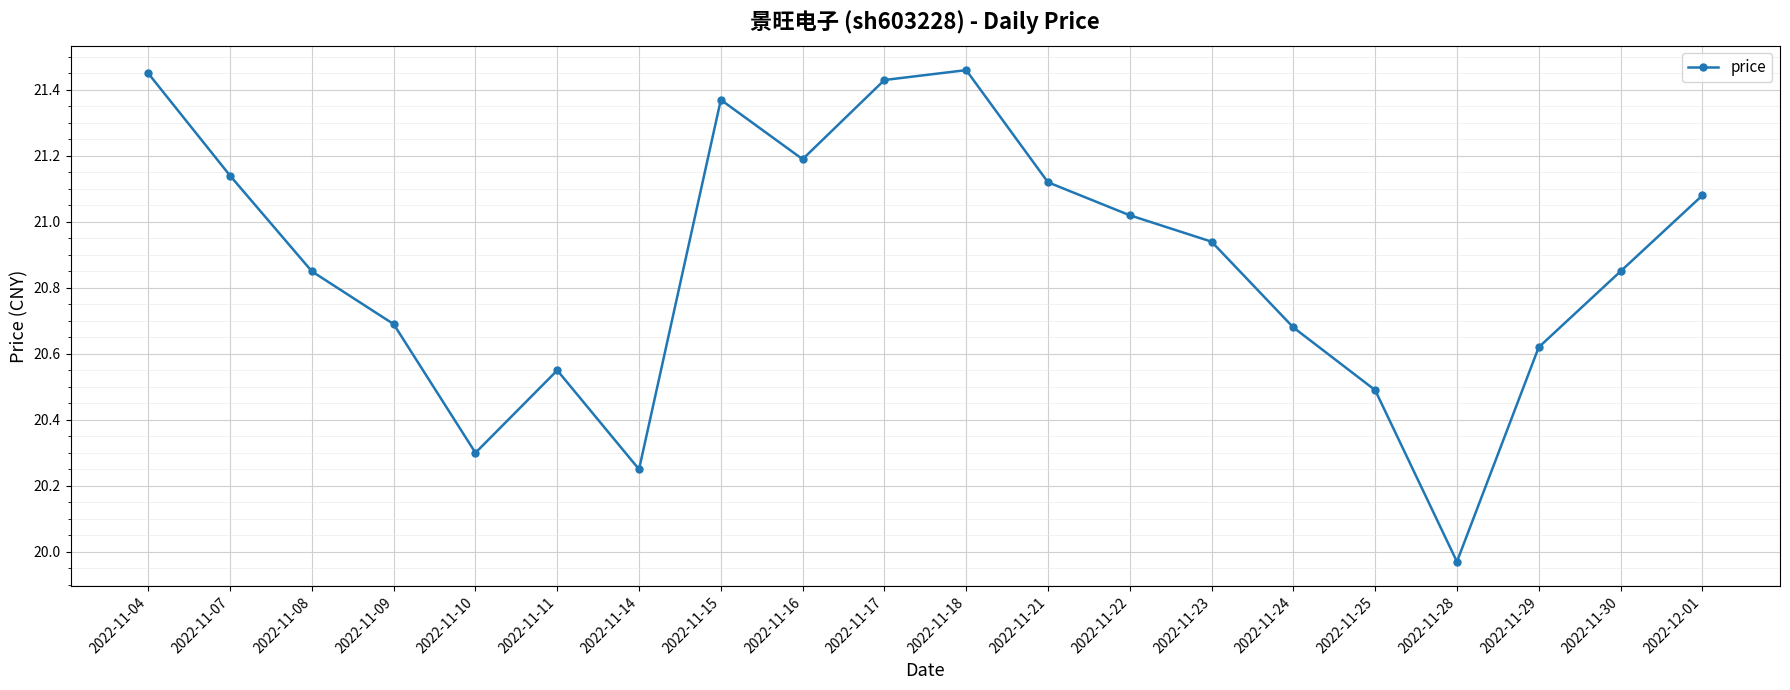

How many lines are shown in the chart?

1